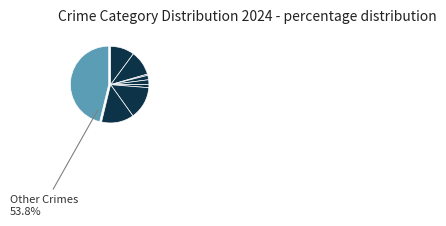

Is the sum of Homicide and Arson greater than half?

No